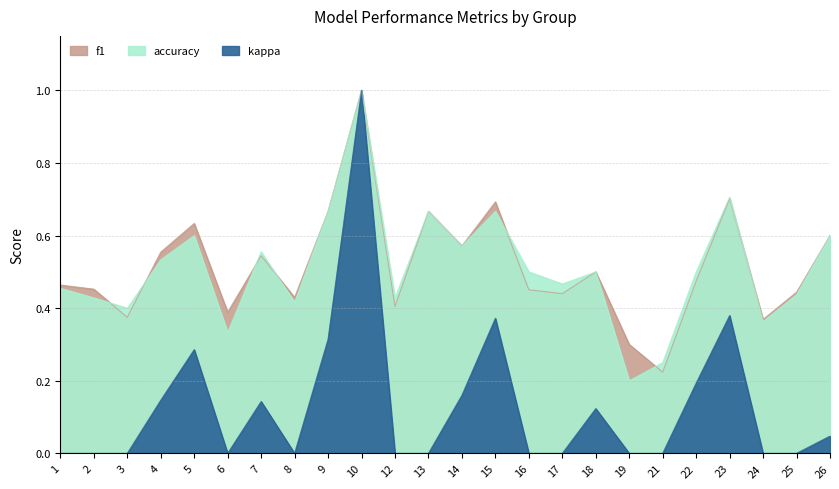

The f1 series shows 0.6 at 26. True or false?

True